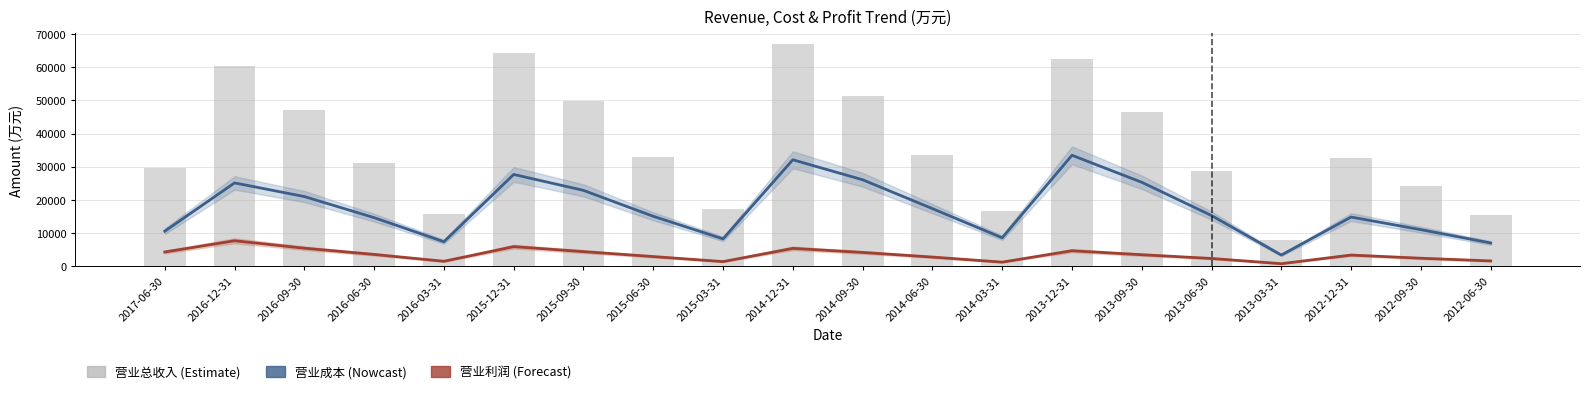

What are all the series names shown in the legend?

营业成本, 营业利润, 营业总收入